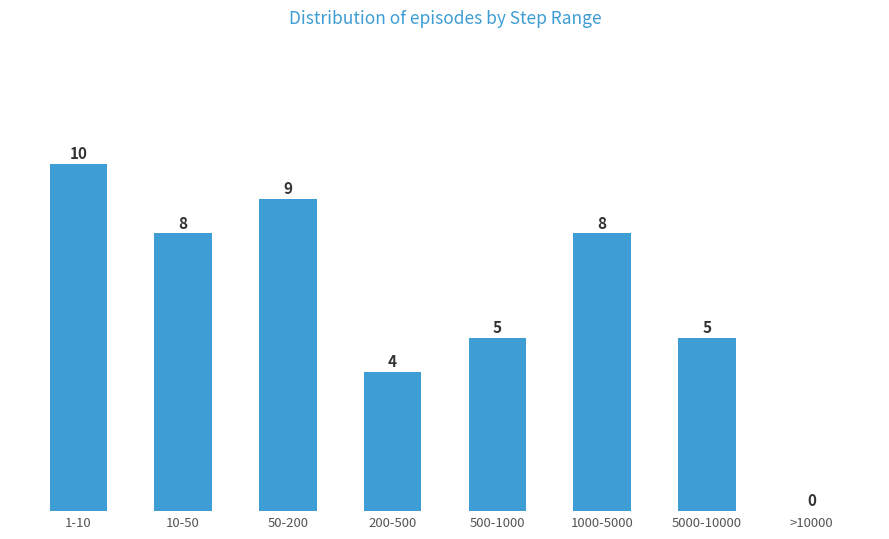

Reading left to right, extract all data points from this chart.

1-10=10	10-50=8	50-200=9	200-500=4	500-1000=5	1000-5000=8	5000-10000=5	>10000=0